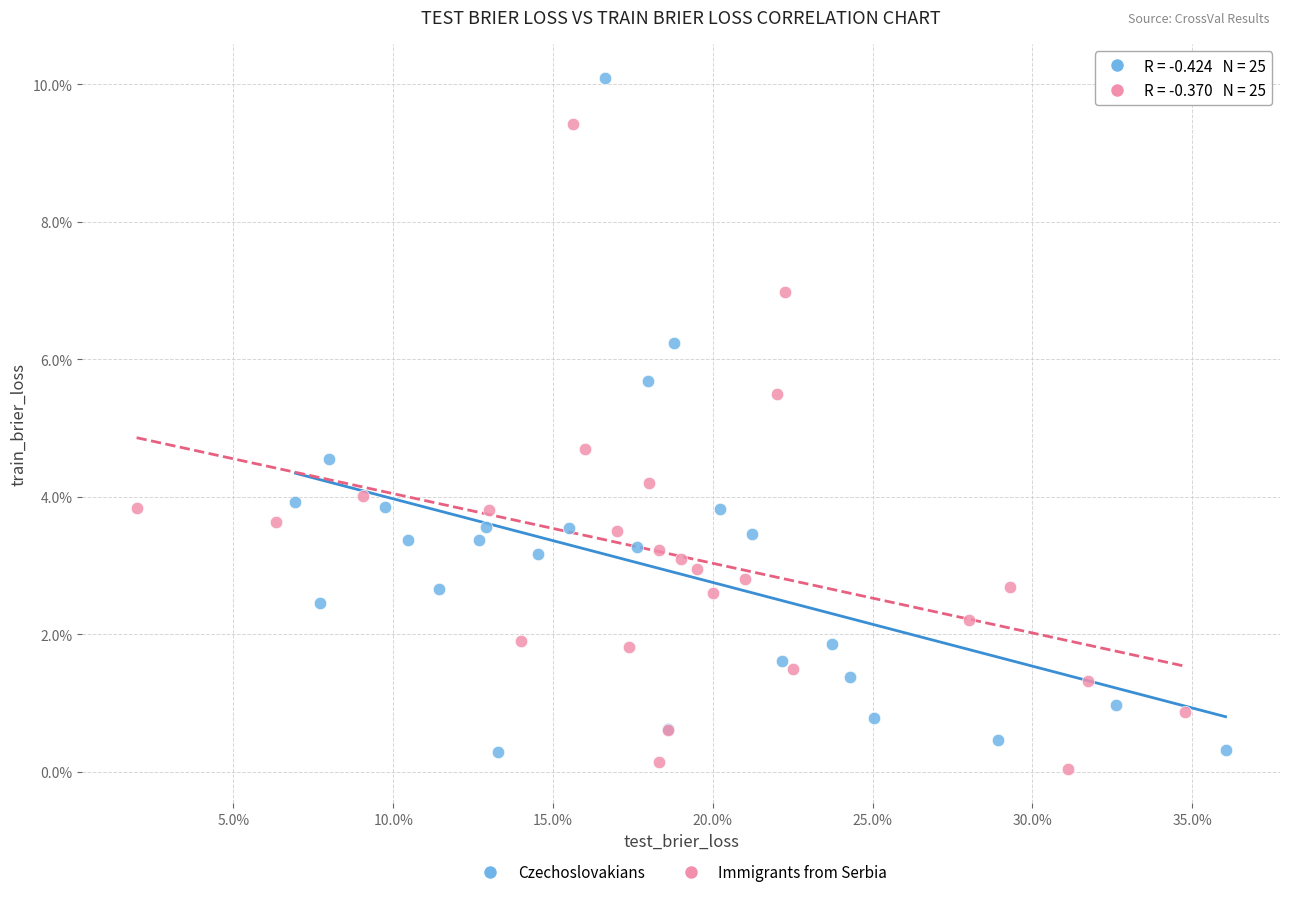

What are all the series names shown in the legend?

Czechoslovakians, Immigrants from Serbia